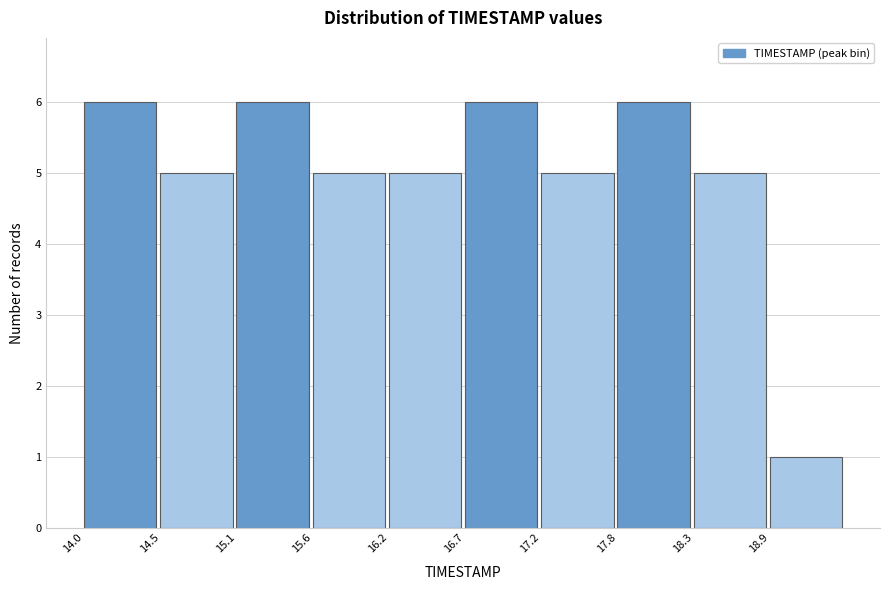

Reading left to right, transcribe this chart: for each bar, give the range it covers on the x-axis and its height. Neither the bar edges nor the heights are printed on the chart, so give them approximately, as read against the axes.

14.00 to 14.54: 6
14.54 to 15.08: 5
15.08 to 15.62: 6
15.62 to 16.16: 5
16.16 to 16.70: 5
16.70 to 17.24: 6
17.24 to 17.78: 5
17.78 to 18.32: 6
18.32 to 18.86: 5
18.86 to 19.40: 1